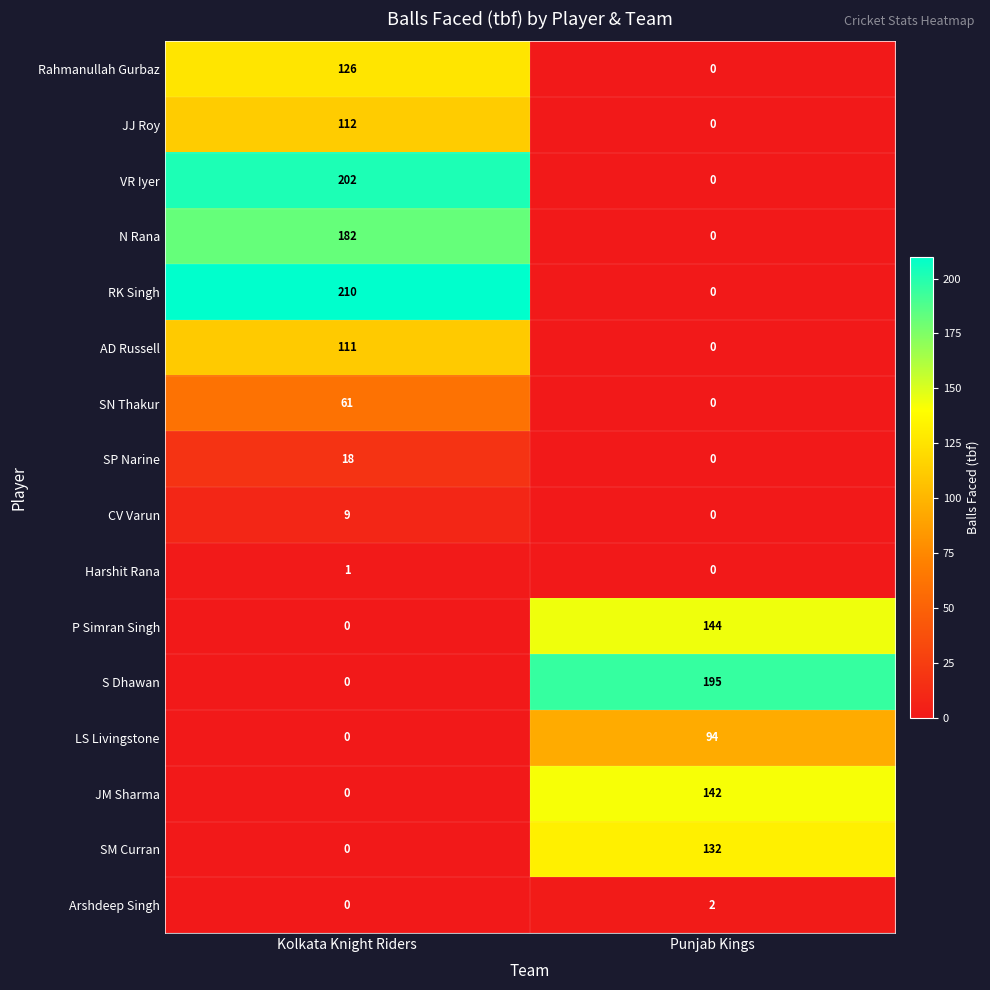

Between Kolkata Knight Riders and Punjab Kings, which series saw the biggest shift?

RK Singh